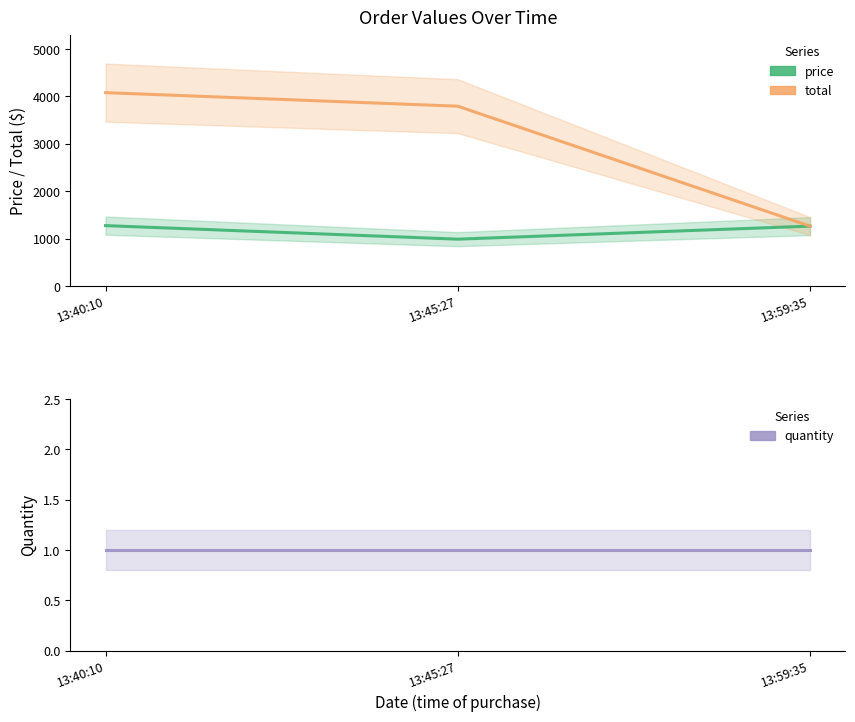

What is the greatest value displayed?

4079.9